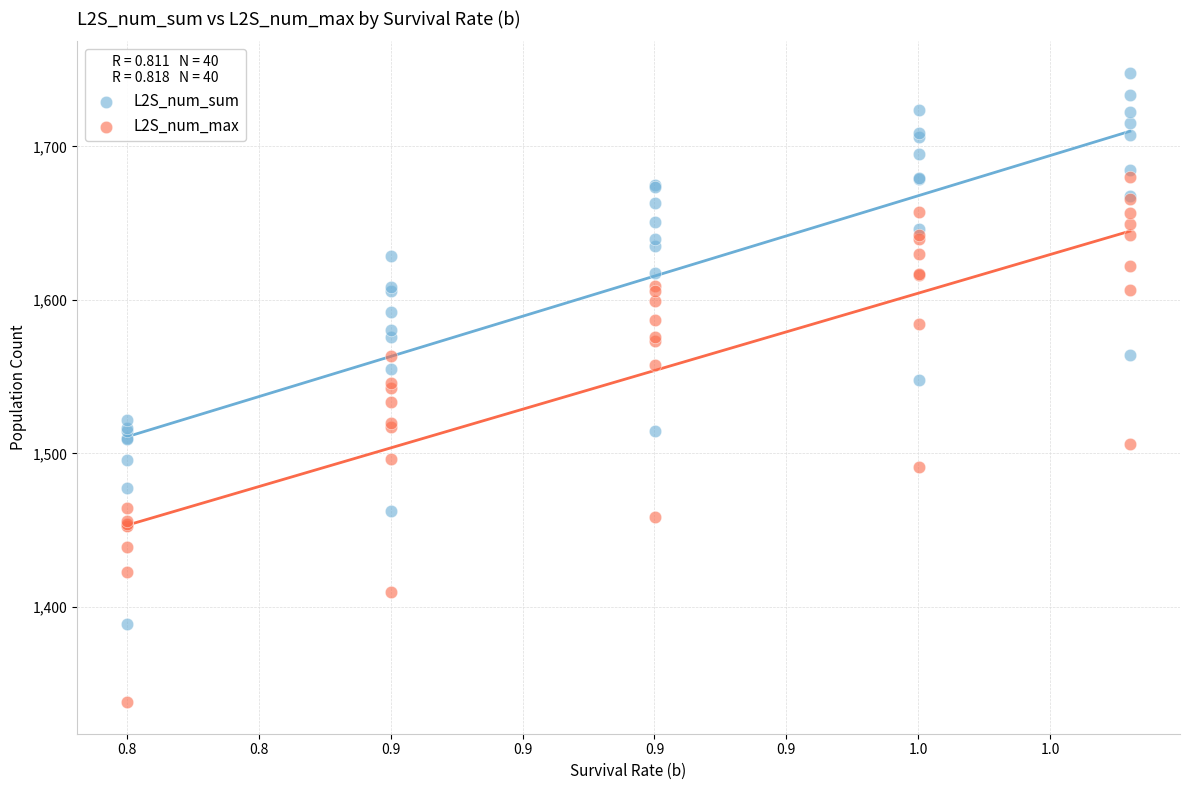

Which series reaches the maximum Y coordinate?

L2S_num_sum